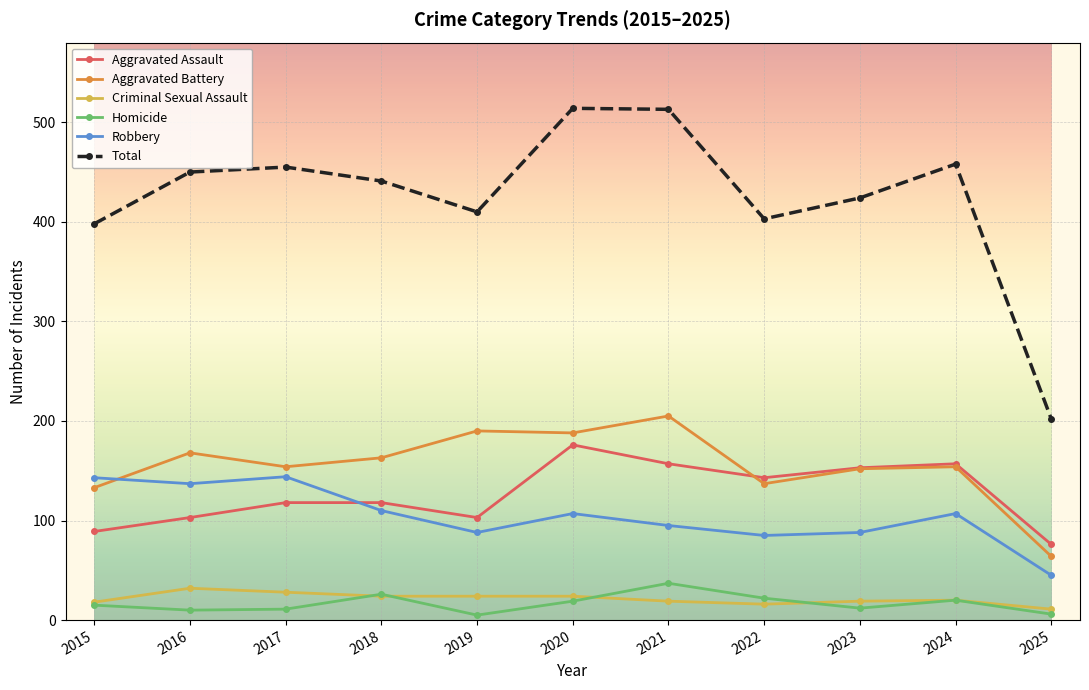

At which label does Total first exceed 441?

2016